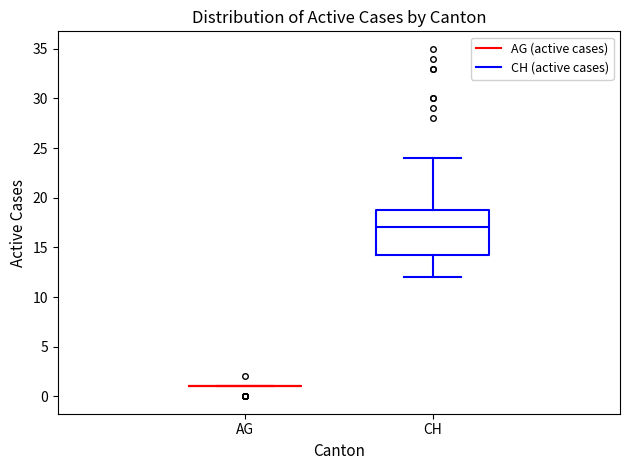

Reading left to right, transcribe this box plot: for each box, give where its median line is, the range the box spans, and where its two whiskers end, as read against the y-axis. The values are not printed on the chart, so give them approximately, as read against the axis.

AG: box collapsed to a line at 1.0, whiskers 1.0 to 1.0
CH: median 17.0, box 14.5 to 19.0, whiskers 12.0 to 24.0